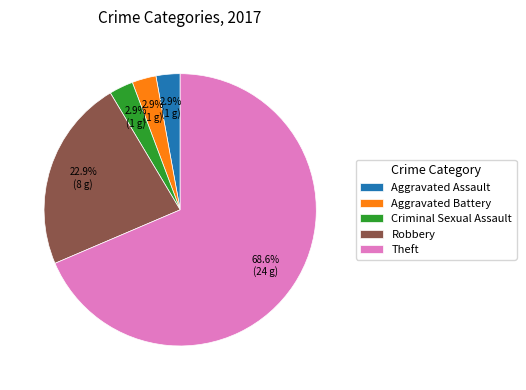

Does any single category account for the majority?

Yes